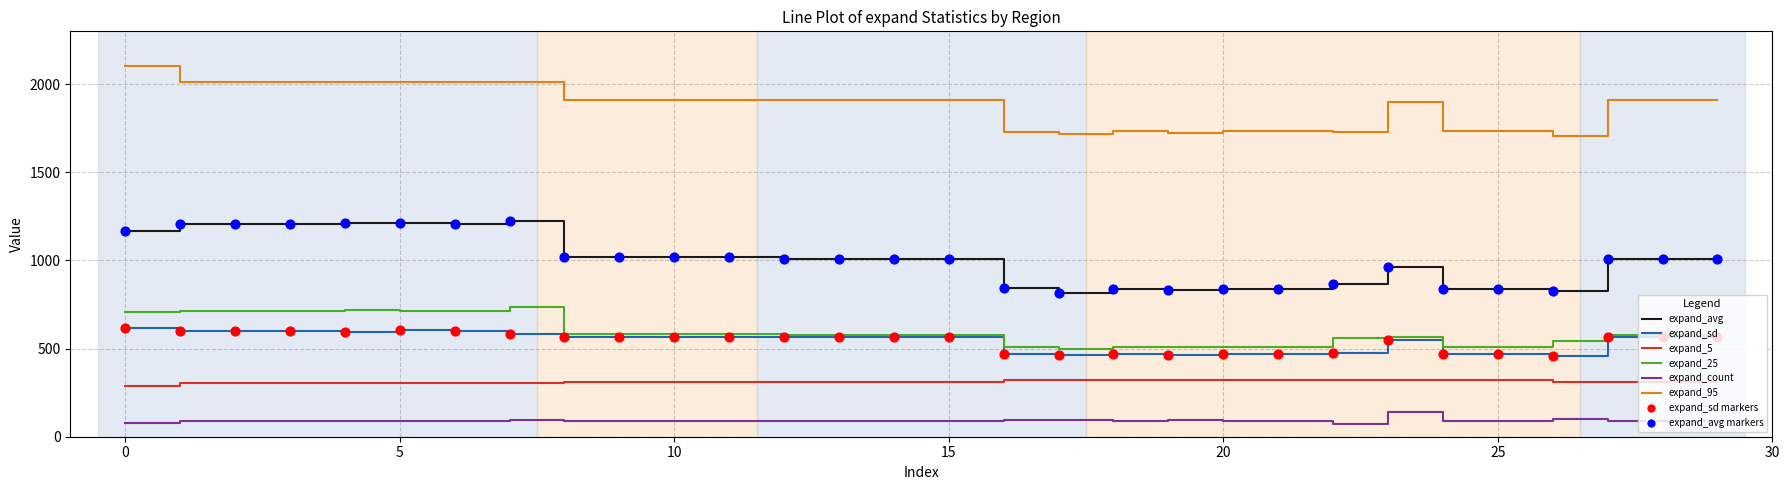

Which series has the largest total across all categories?

expand_95